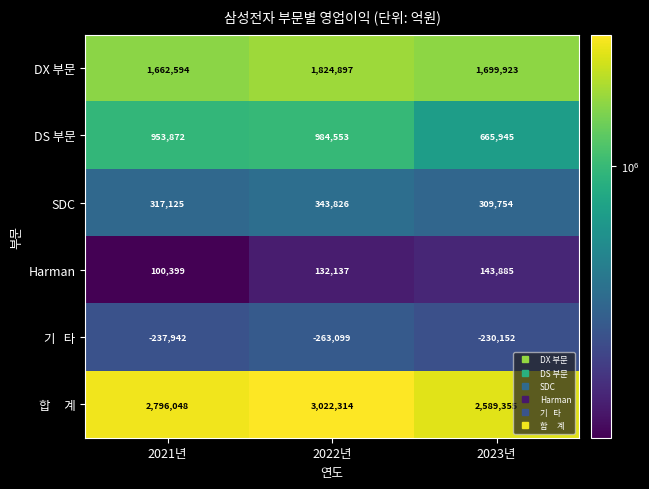

The DX 부문 series shows 1699923 at 2023년. True or false?

True